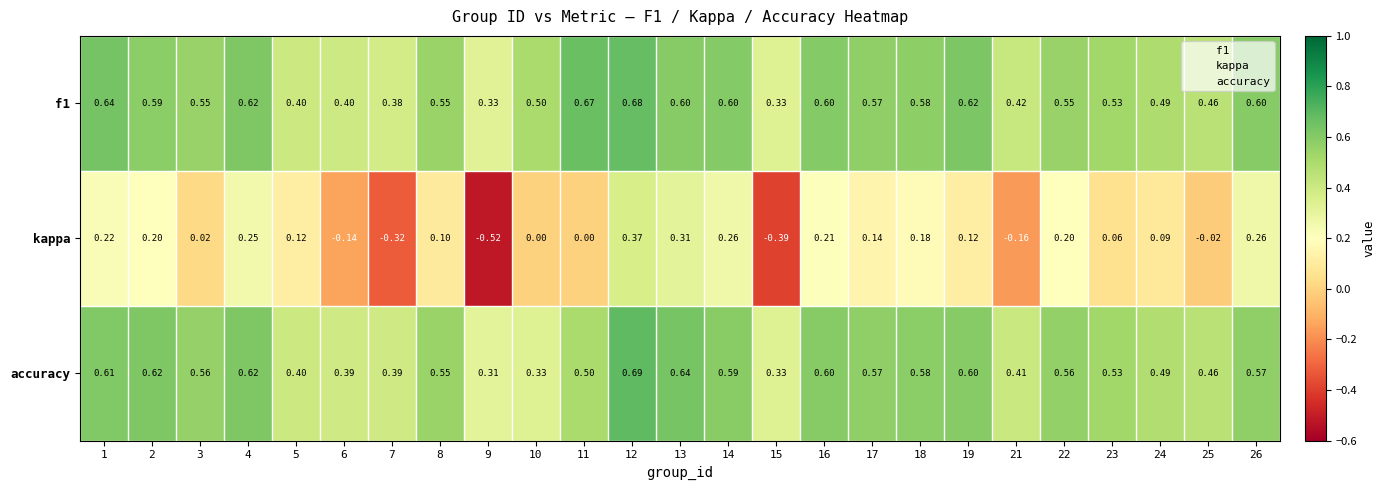

Which series changed the most between 6 and 25?

kappa